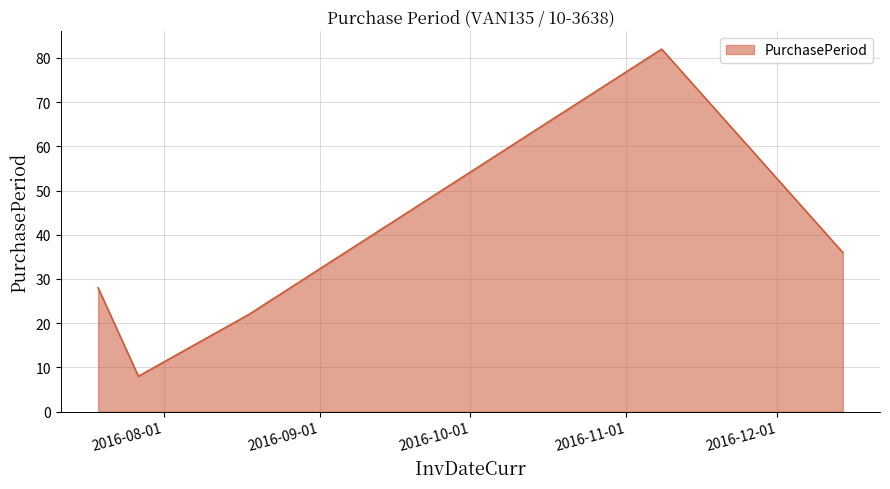

True or false: there are more than 0 points higher than both neighbors.

True